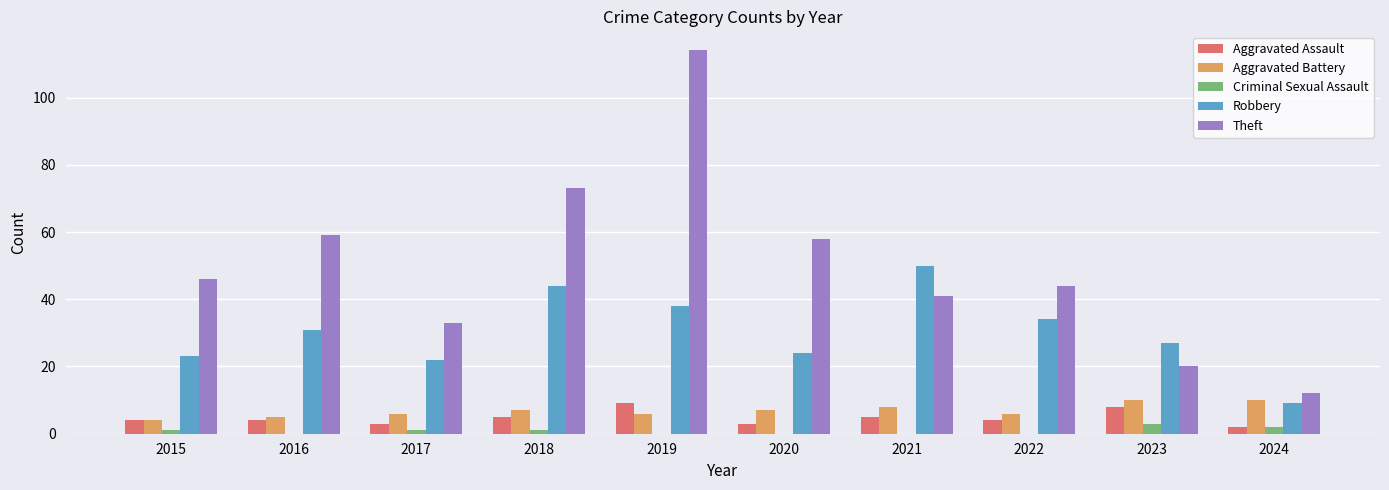

Reading left to right, list all the values displayed in this chart.

Aggravated Assault: 4	4	3	5	9	3	5	4	8	2
Aggravated Battery: 4	5	6	7	6	7	8	6	10	10
Criminal Sexual Assault: 1	0	1	1	0	0	0	0	3	2
Robbery: 23	31	22	44	38	24	50	34	27	9
Theft: 46	59	33	73	114	58	41	44	20	12